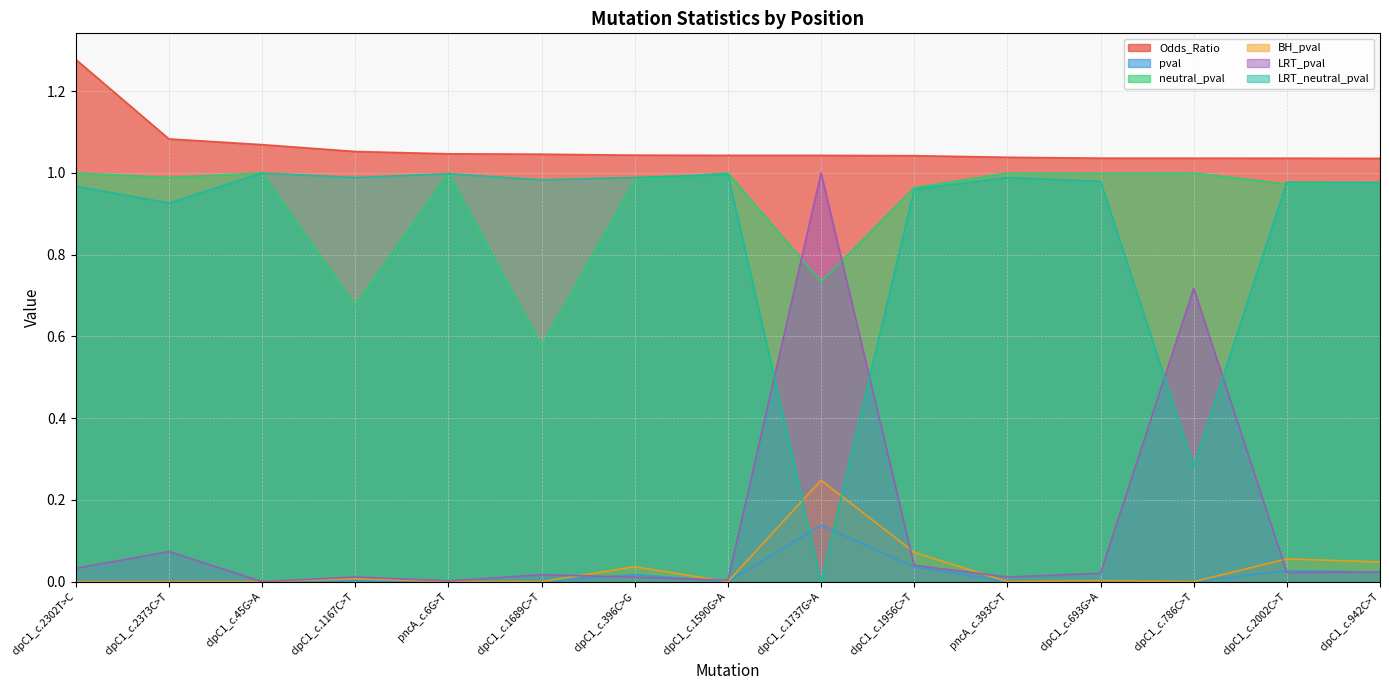

Is the value of LRT_neutral_pval at clpC1_c.1167C>T greater than the value of neutral_pval at clpC1_c.396C>G?

Yes